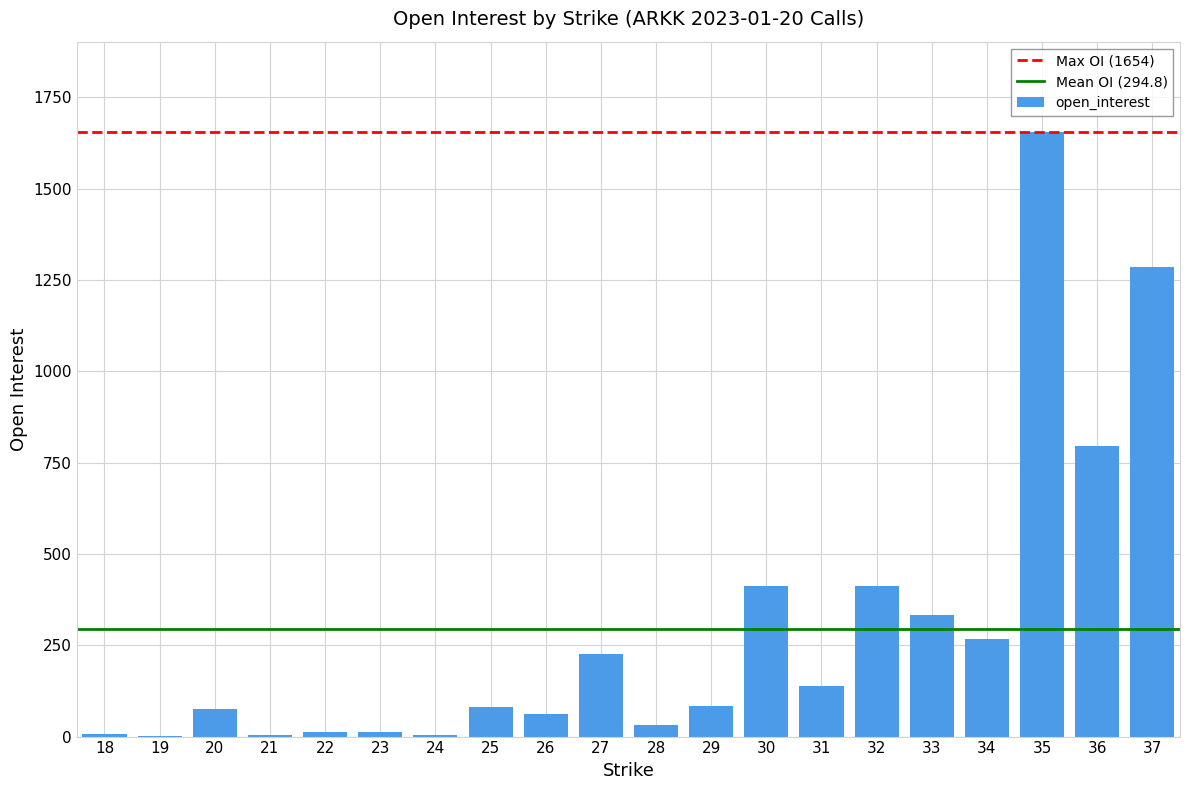

What is the ratio of the value at 34 to the value at 20?

3.5